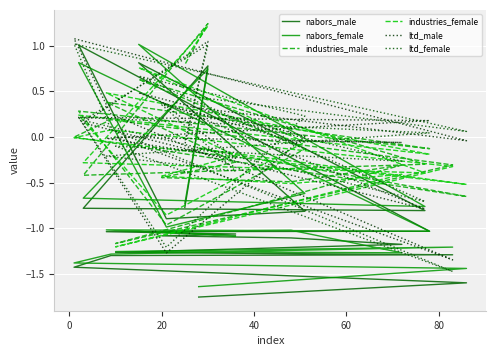

How many interior local valleys does the industries_female series have?

6